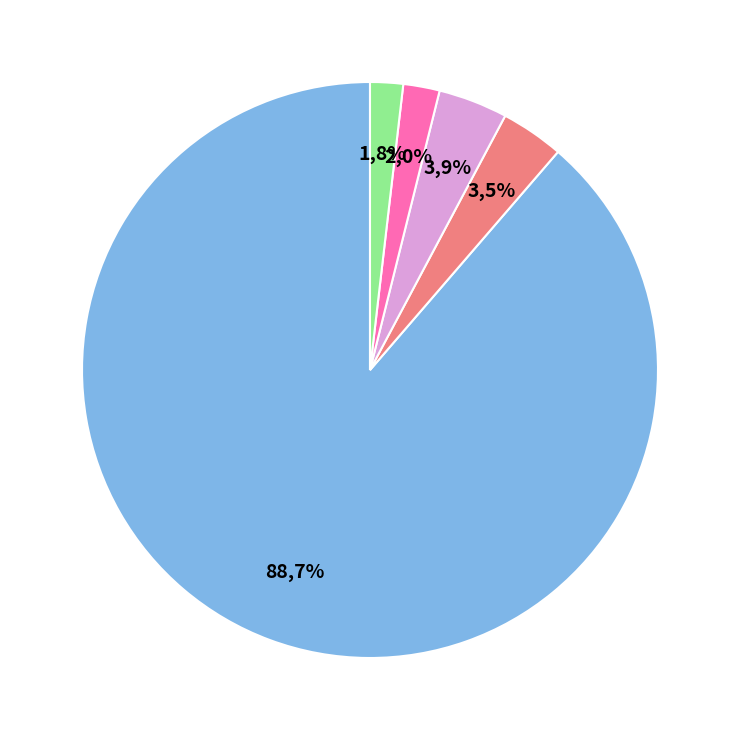

To the nearest percent, what percentage of the pie is 9 (entropy,600)?

10%